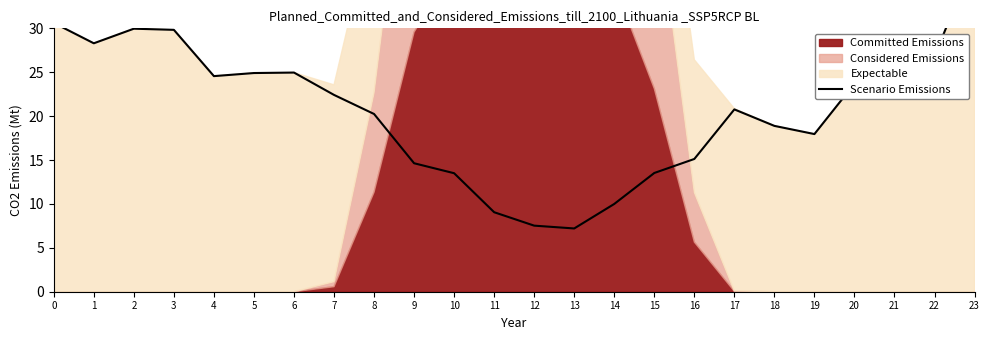

What is the value of the 7th point from the left?

25.0